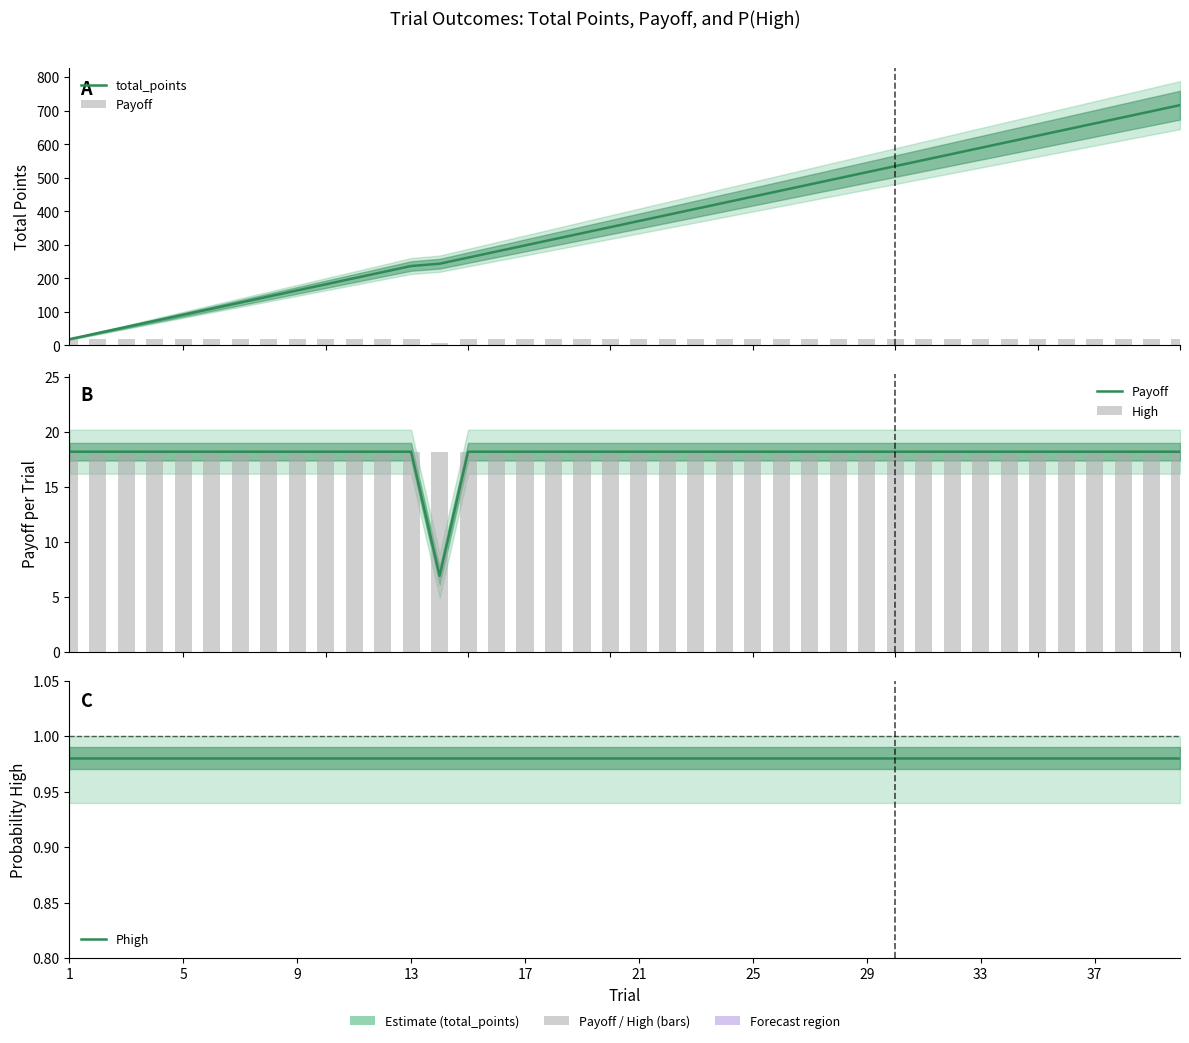

Between 25 and 5, which is larger?

25